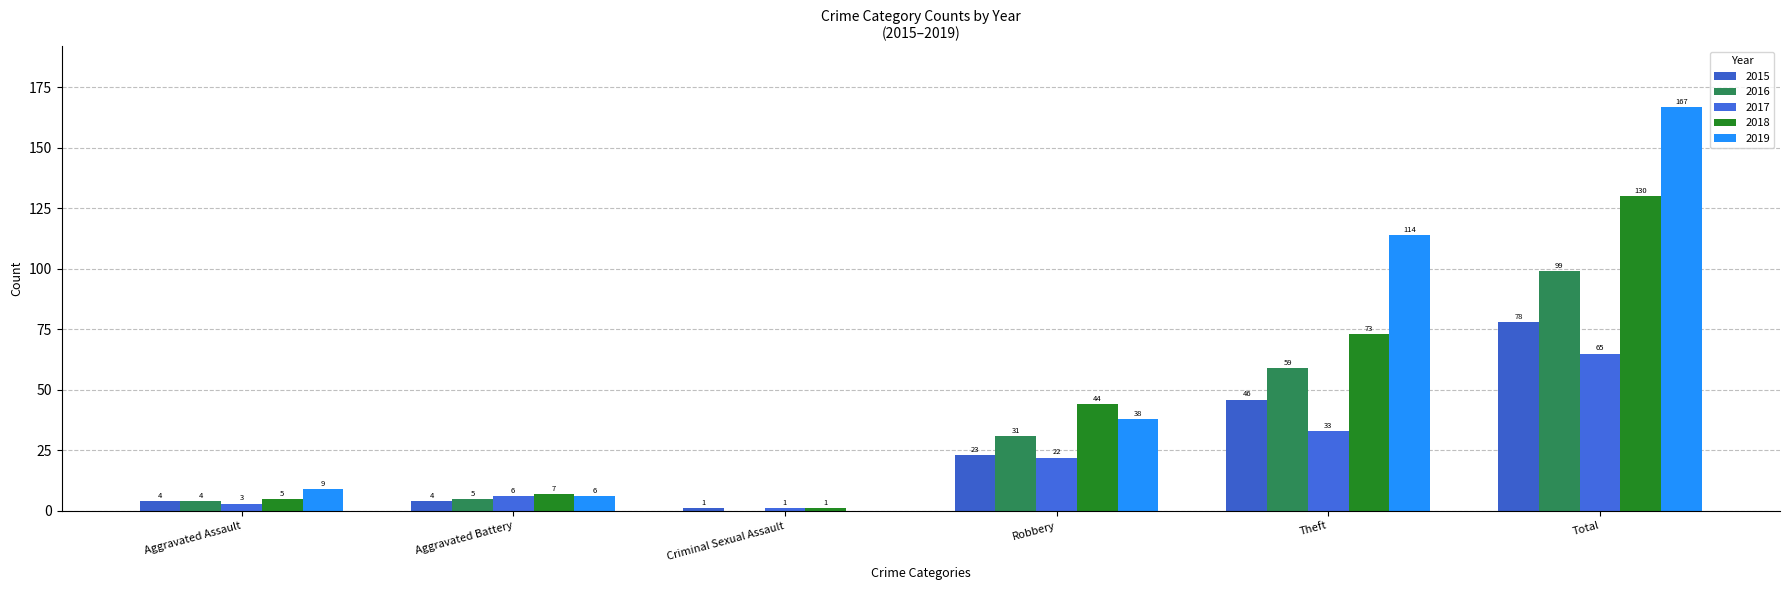

List the series in order of their peak value, highest first.

2019, 2018, 2016, 2015, 2017